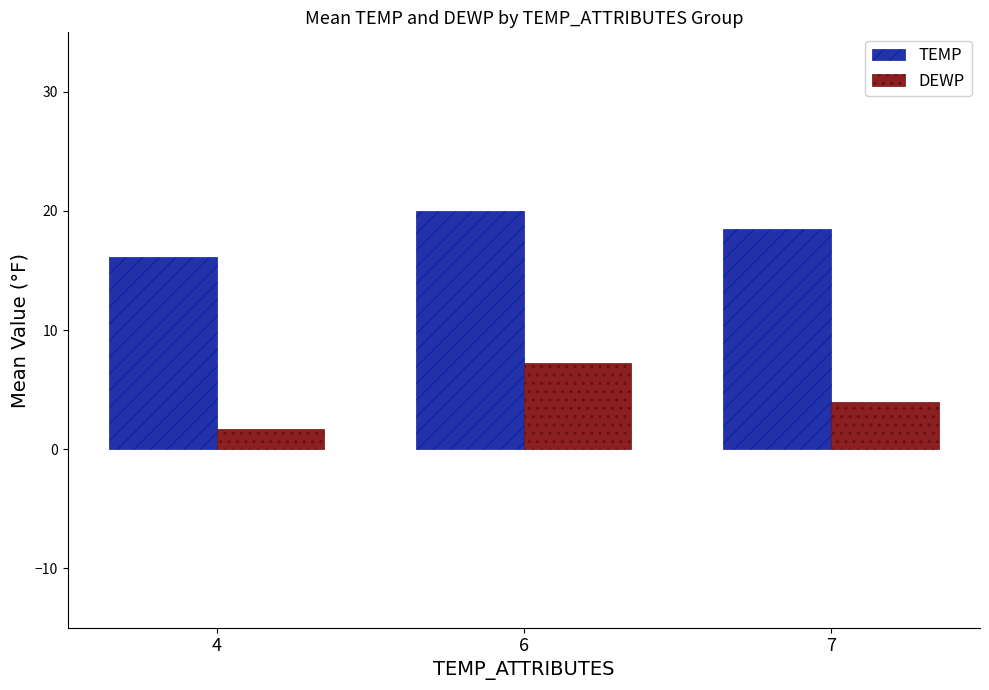

Which category has the highest value in the DEWP series?

6